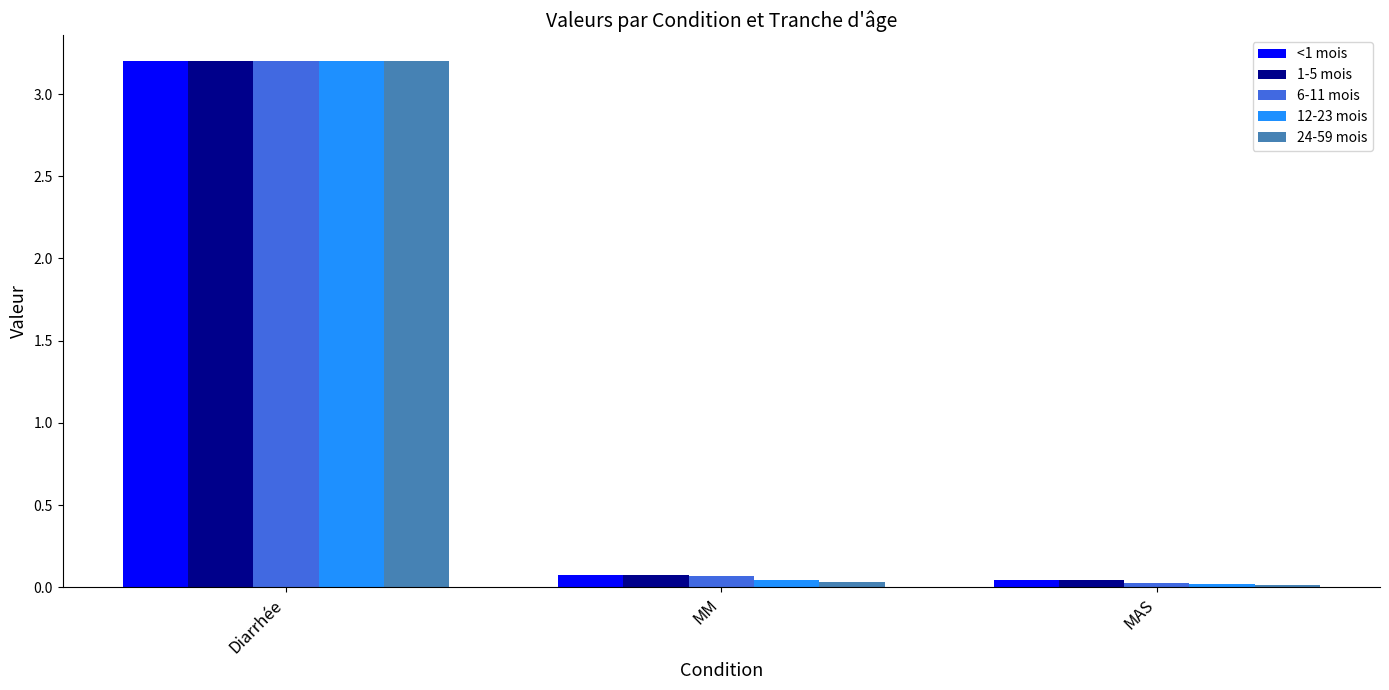

Which series has the widest spread of values?

24-59 mois